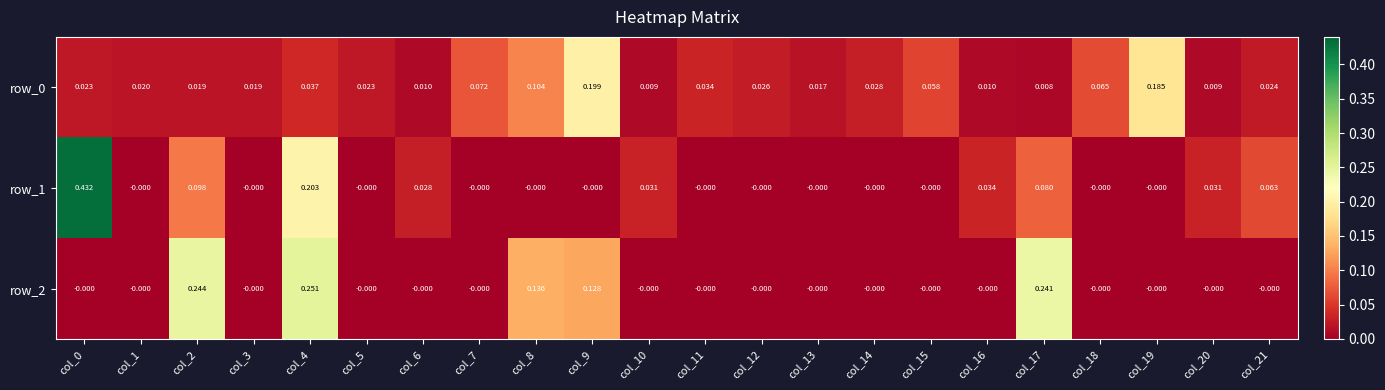

How many distinct data groups are displayed?

3